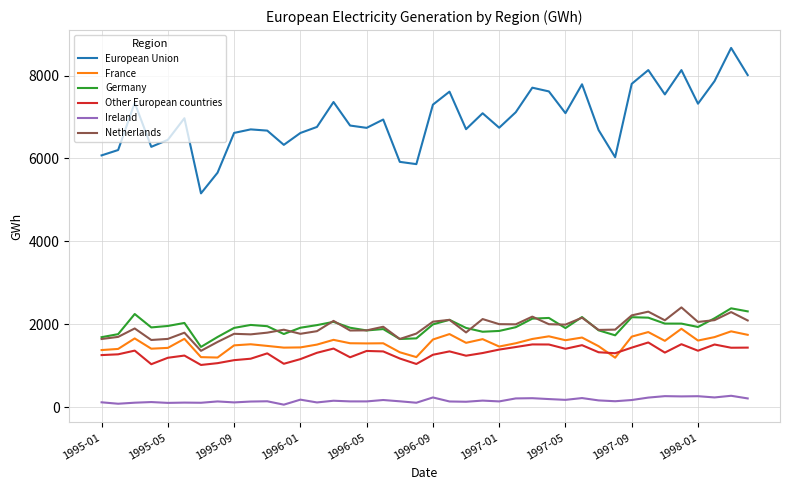

What are all the series names shown in the legend?

European Union, France, Germany, Other European countries, Ireland, Netherlands